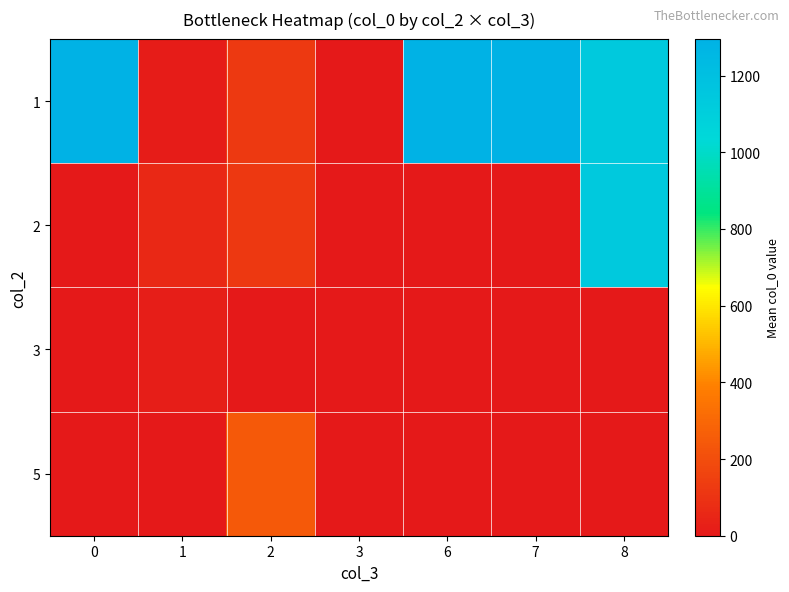

How many series are shown in this chart?

4